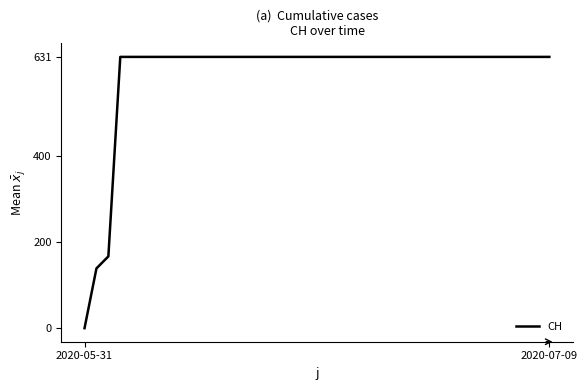

How many lines are shown in the chart?

1